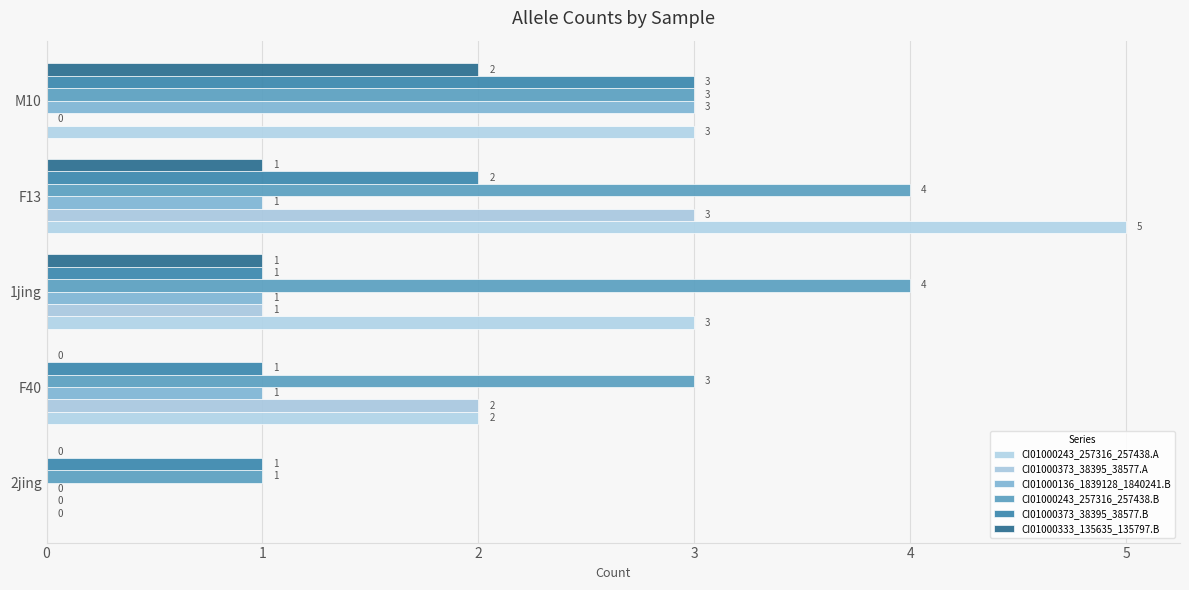

Which label corresponds to the largest value in the chart?

F13